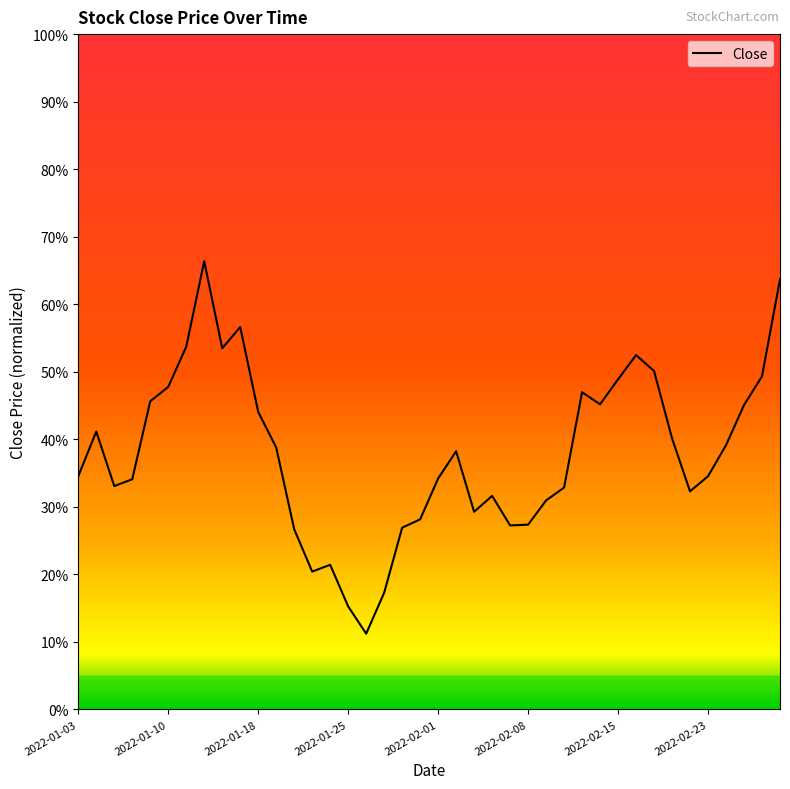

What is the difference between the maximum and minimum values?

55.2